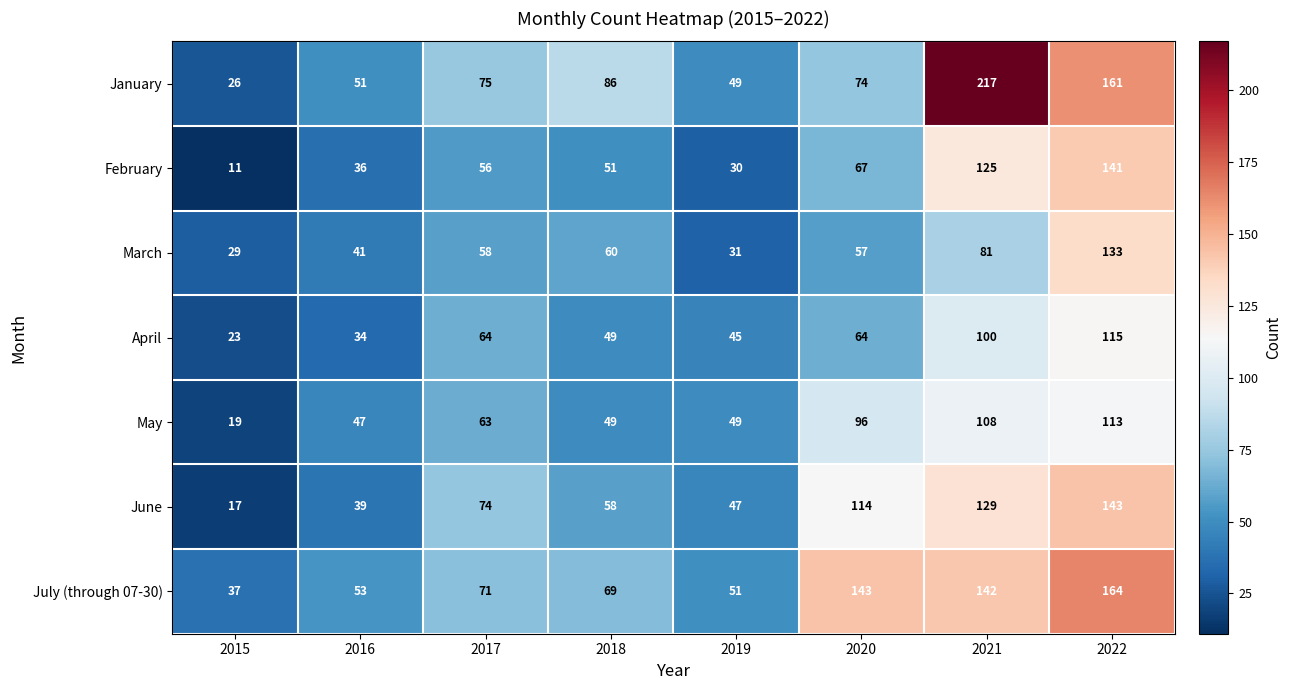

List the series in order of their peak value, lowest first.

May, April, March, February, June, July (through 07-30), January